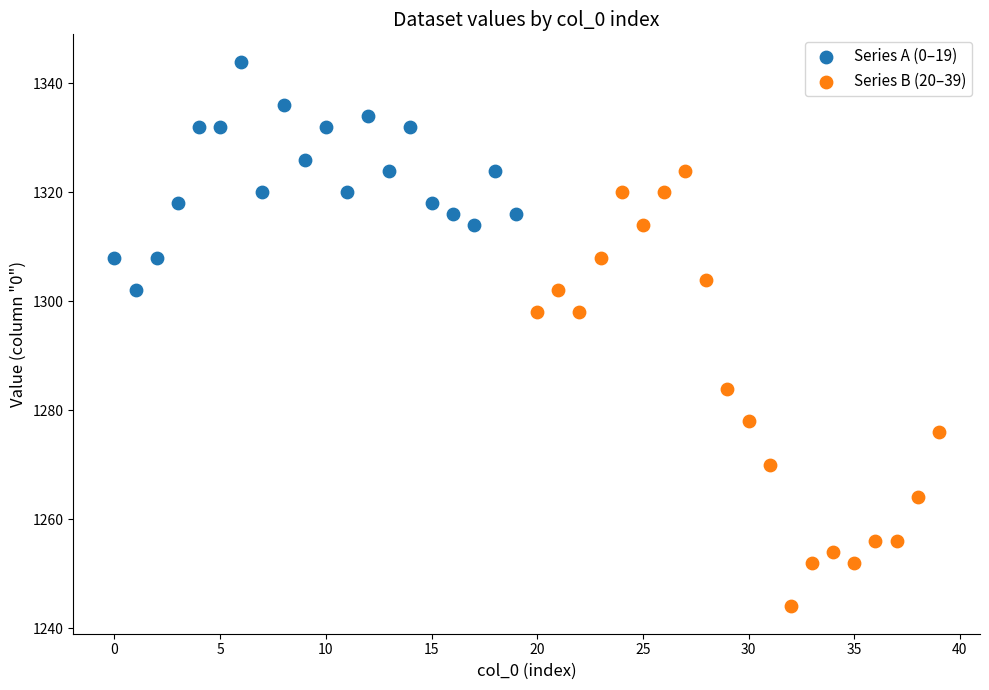

What are all the series names shown in the legend?

Series A (0–19), Series B (20–39)